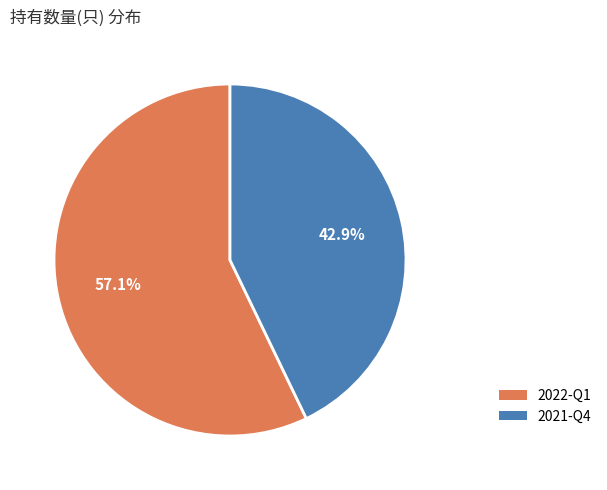

To the nearest percent, what percentage of the pie is 2021-Q4?

43%